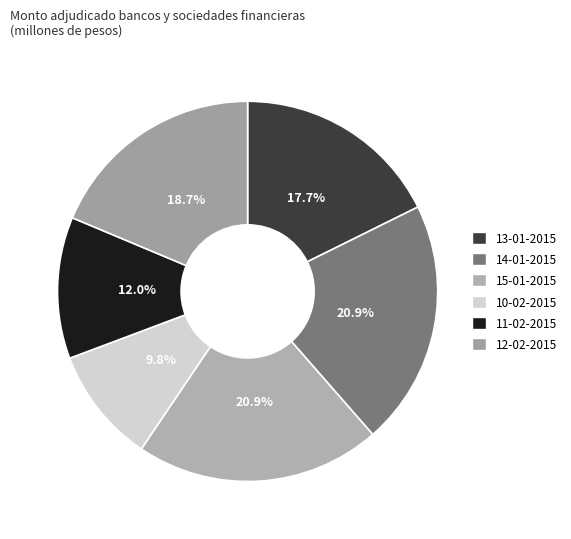

To the nearest percent, what is the difference between the 10-02-2015 and 13-01-2015 slice percentages?

8%